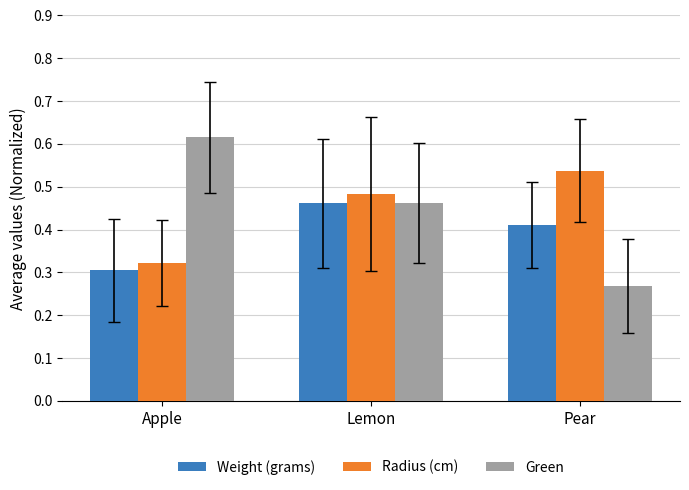

Which label corresponds to the smallest value in the chart?

Pear